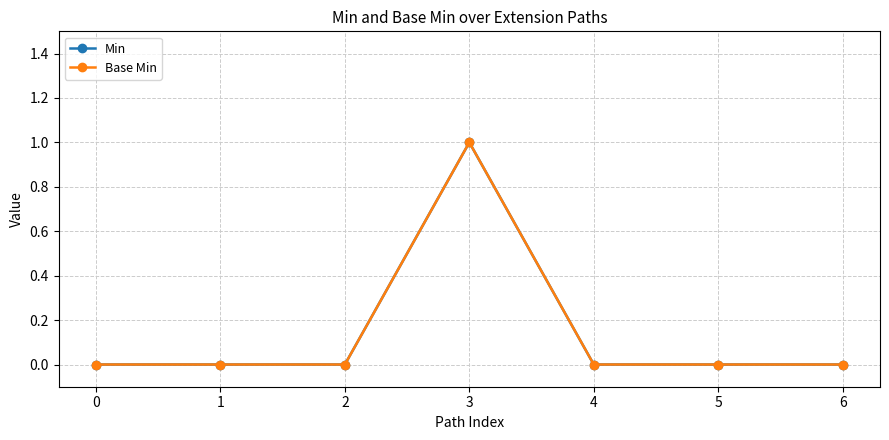

Reading left to right, list all the values displayed in this chart.

Min: 0=0	1=0	2=0	3=1	4=0	5=0	6=0
Base Min: 0=0	1=0	2=0	3=1	4=0	5=0	6=0